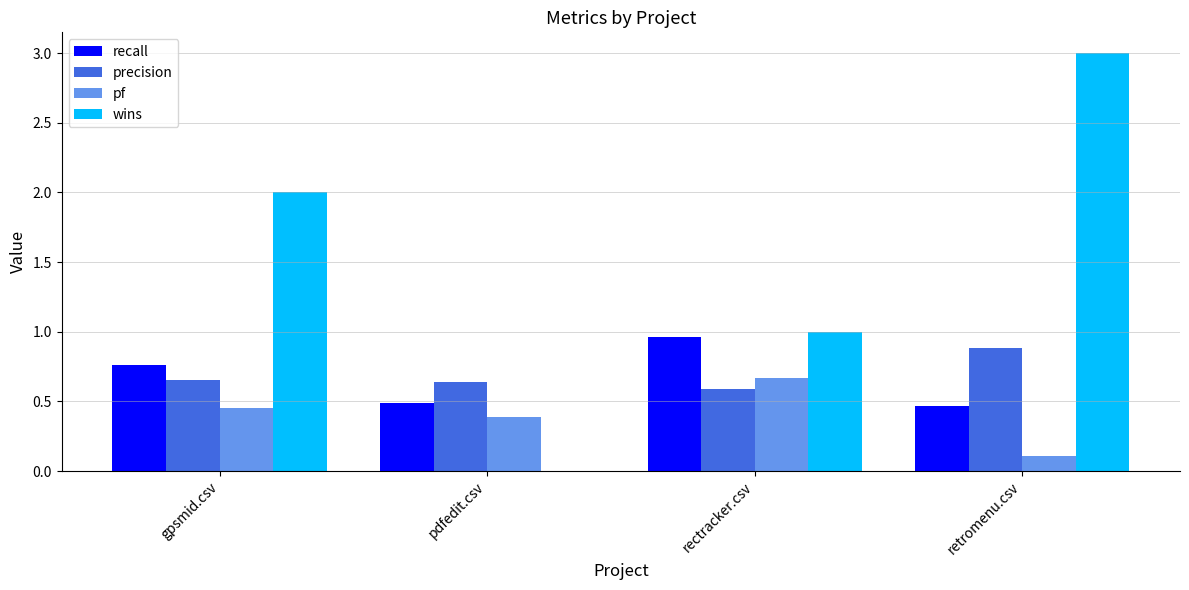

What is the total value across all series at pdfedit.csv?

1.5